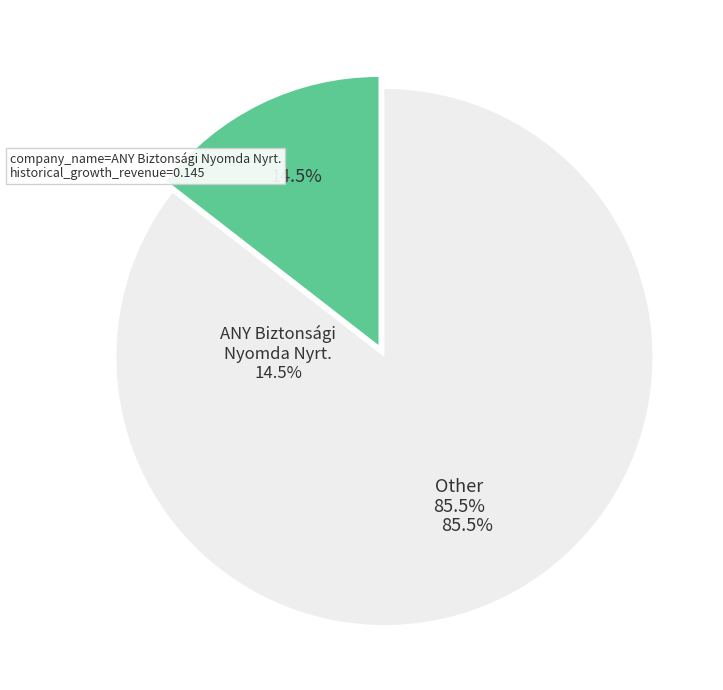

To the nearest percent, what is the average slice percentage?

50%